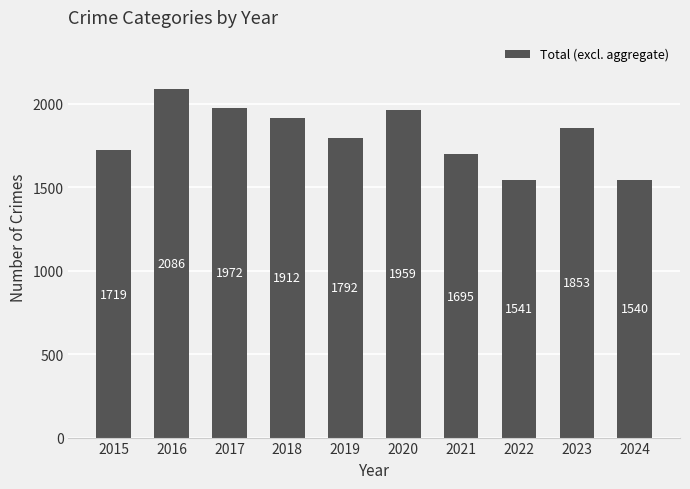

Rank the categories by value from highest to lowest.

2016, 2017, 2020, 2018, 2023, 2019, 2015, 2021, 2022, 2024